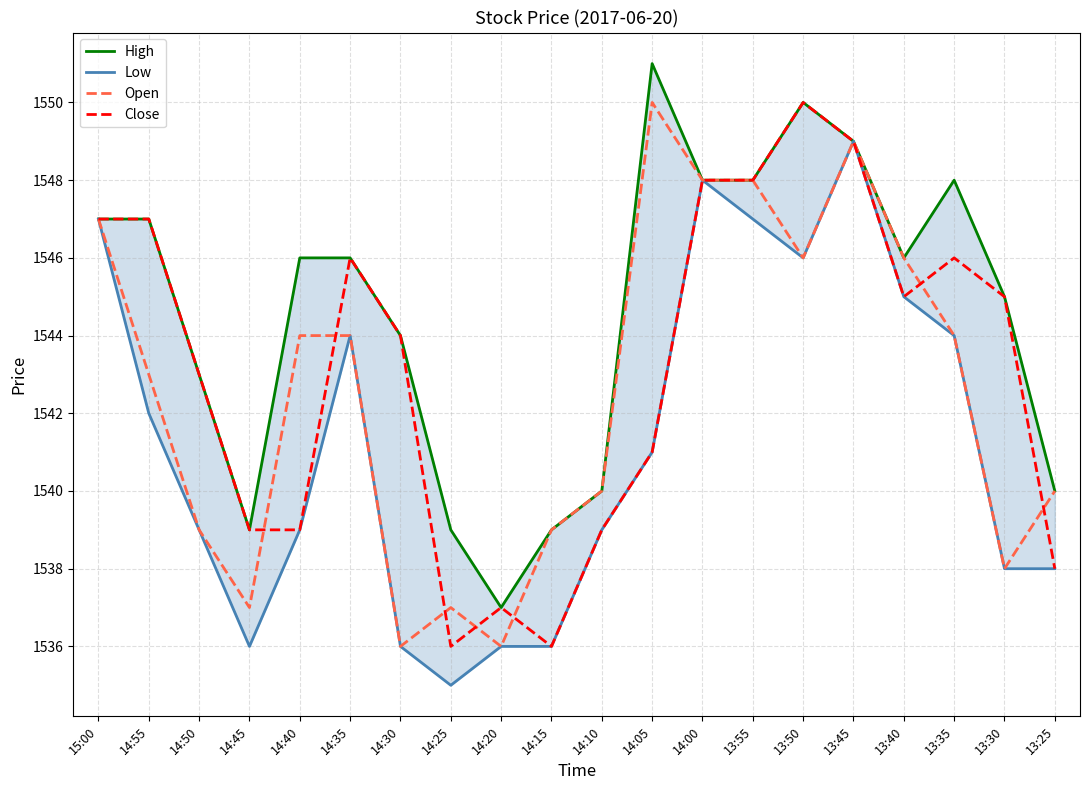

How many data points in Close are less than 1545?

10